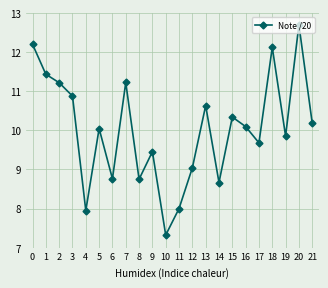

How many distinct data groups are displayed?

1